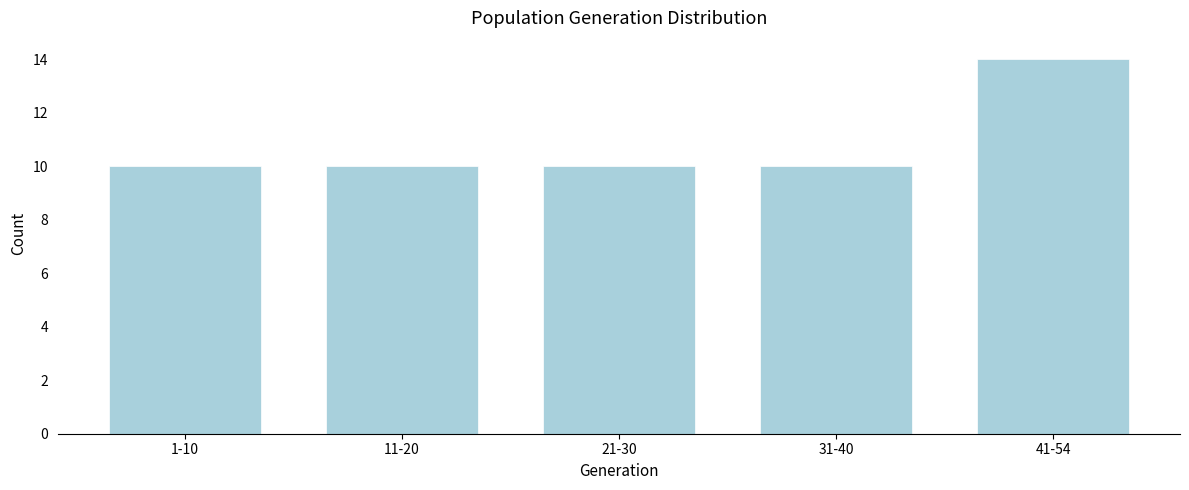

Reading left to right, what are all the values shown in this chart?

1-10=10	11-20=10	21-30=10	31-40=10	41-54=14